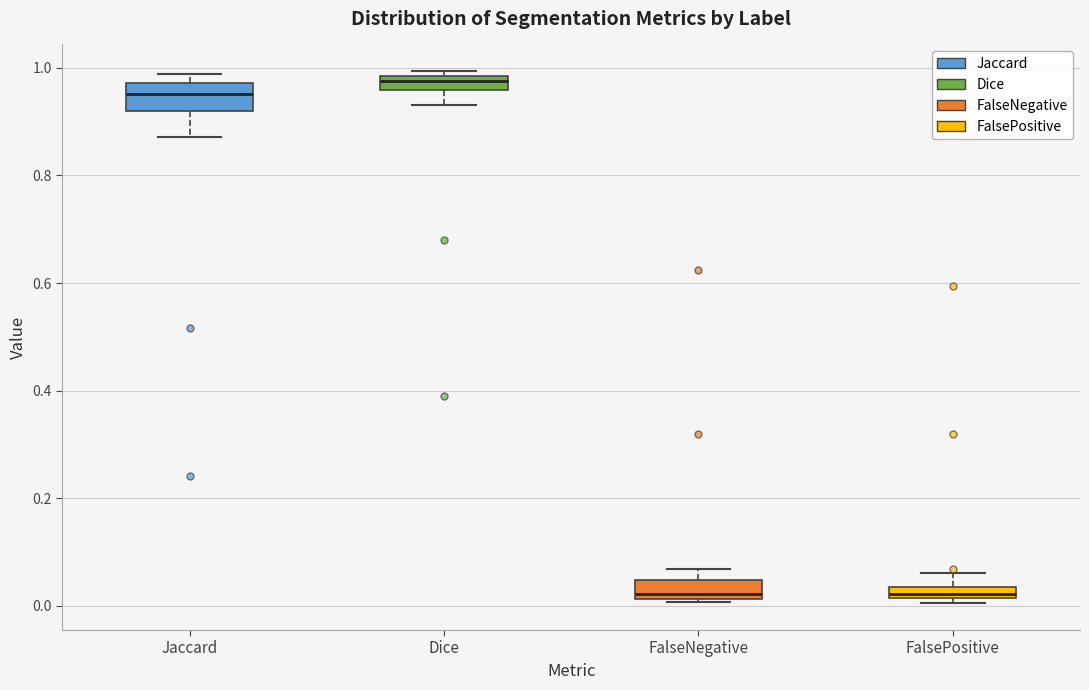

Where is the lower edge of the box for FalsePositive on the y-axis? The values are not printed on the chart, so give them approximately, as read against the axis.

0.02